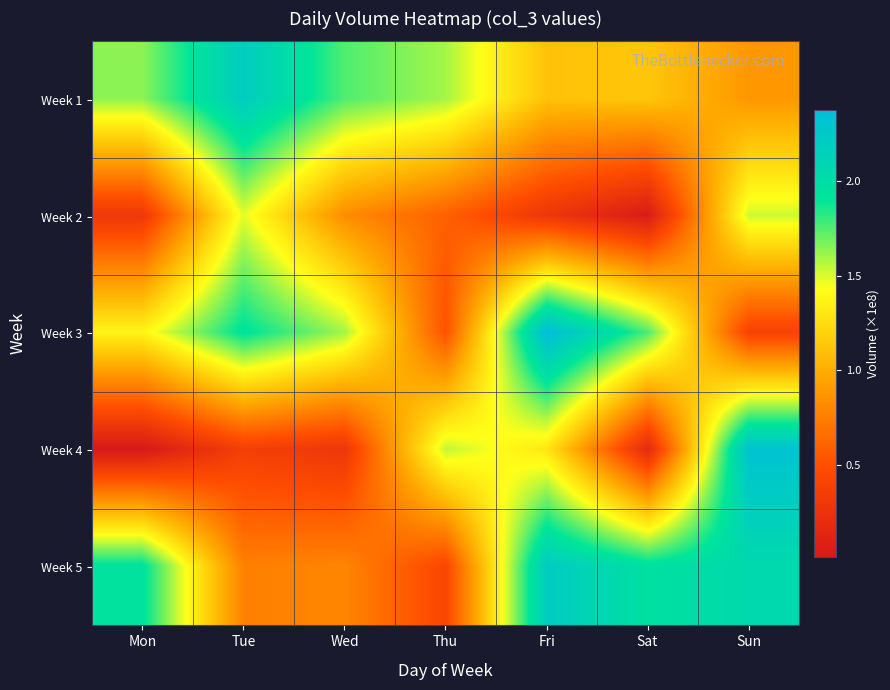

Reading left to right, extract all data points from this chart.

Week 1: Mon=1.6	Tue=2.2	Wed=1.8	Thu=1.6	Fri=1.1	Sat=1.1	Sun=0.9
Week 2: Mon=0.3	Tue=1.5	Wed=0.8	Thu=0.6	Fri=0.3	Sat=0.0	Sun=1.5
Week 3: Mon=1.4	Tue=1.9	Wed=1.6	Thu=0.5	Fri=2.4	Sat=1.8	Sun=0.4
Week 4: Mon=0.0	Tue=0.4	Wed=0.3	Thu=1.5	Fri=1.3	Sat=0.2	Sun=2.3
Week 5: Mon=1.9	Tue=0.8	Wed=0.8	Thu=0.4	Fri=2.2	Sat=2.0	Sun=2.1